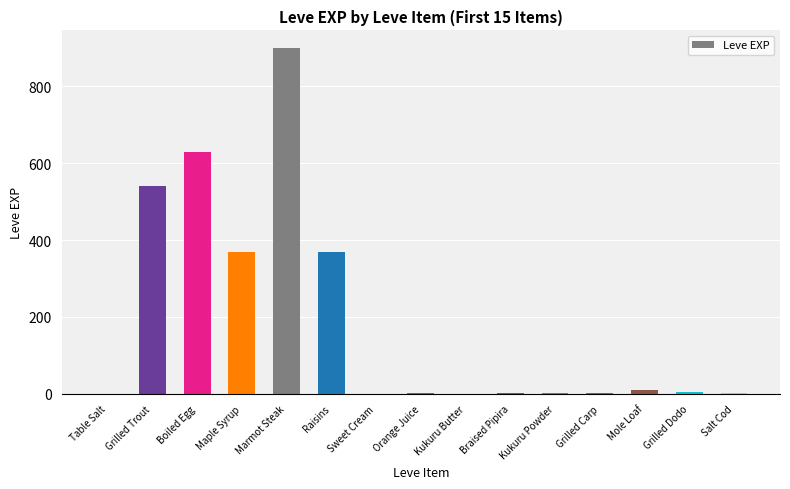

At which label does the data first exceed 3?

Grilled Trout